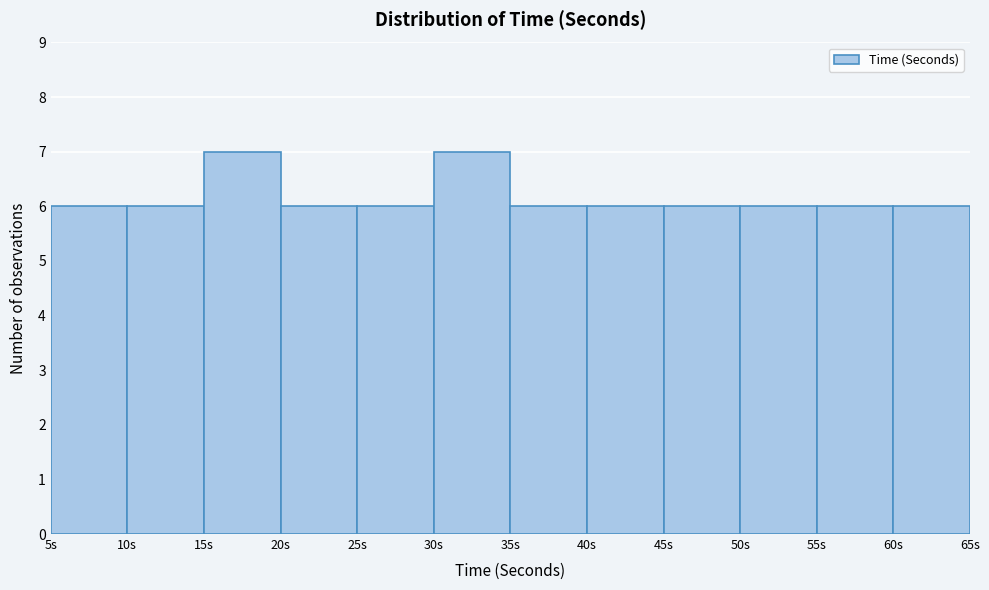

Reading left to right, list every bar in this chart as the range it spans on the x-axis followed by its height. The values are not printed on the chart, so give them approximately, as read against the axis.

5 to 10: 6
10 to 15: 6
15 to 20: 7
20 to 25: 6
25 to 30: 6
30 to 35: 7
35 to 40: 6
40 to 45: 6
45 to 50: 6
50 to 55: 6
55 to 60: 6
60 to 65: 6